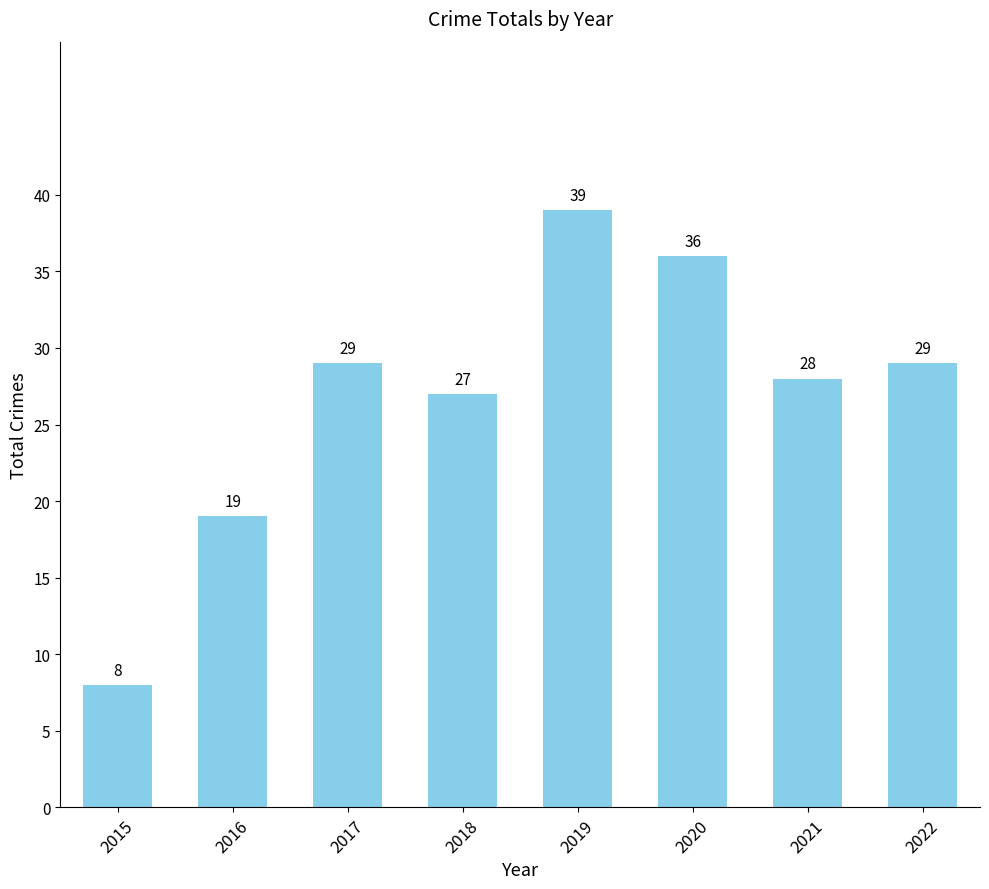

How many data points are less than 29?

4